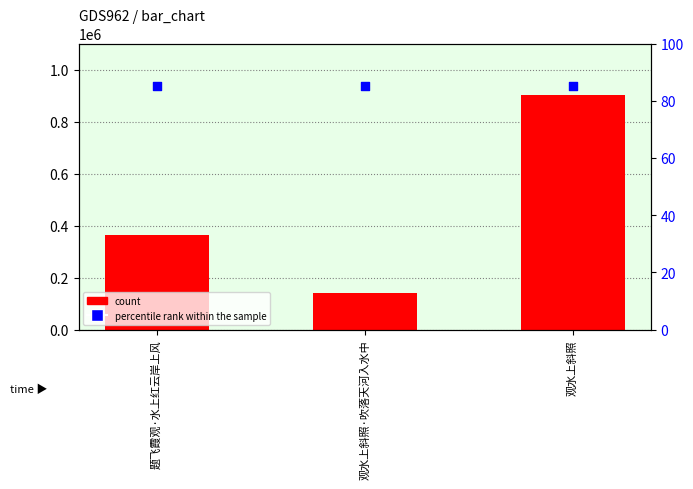

Is the value of percentile rank within the sample at 观水上斜照 greater than the value of count at 观水上斜照?

No